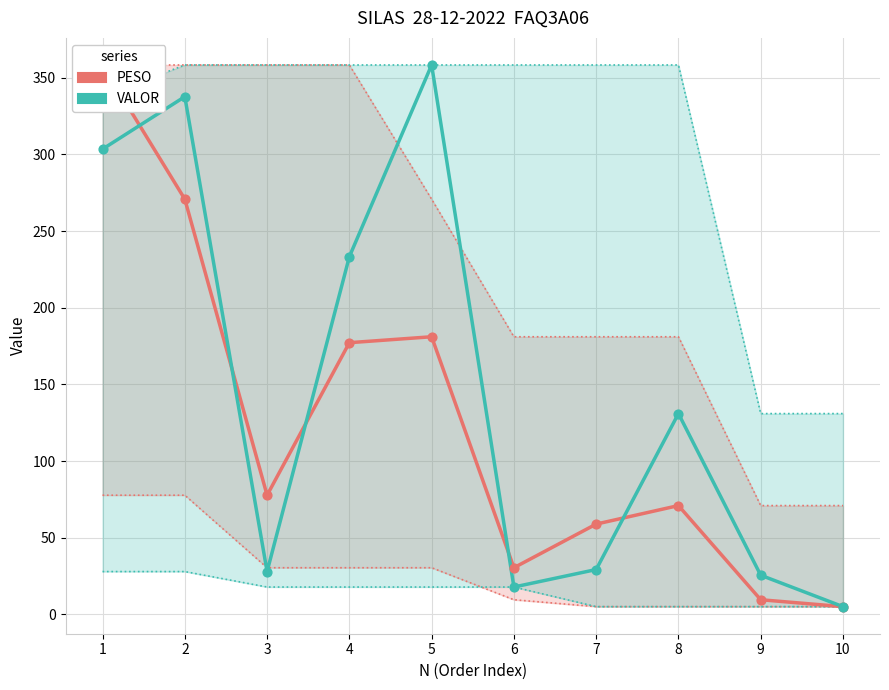

Which series reaches the maximum Y coordinate?

PESO